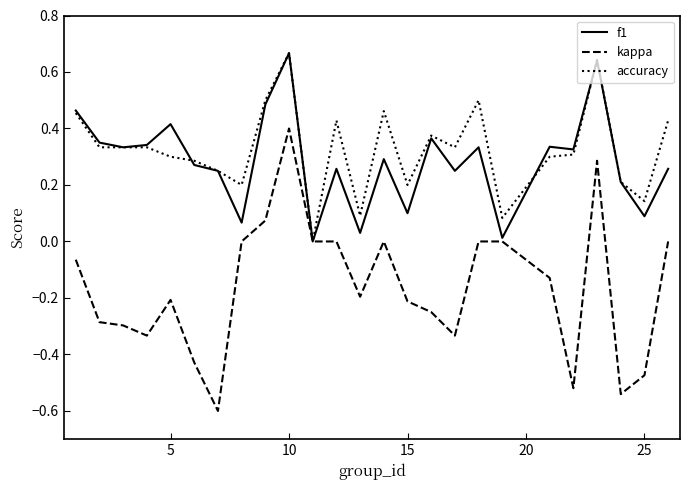

Which series has the largest range (max minus min)?

kappa